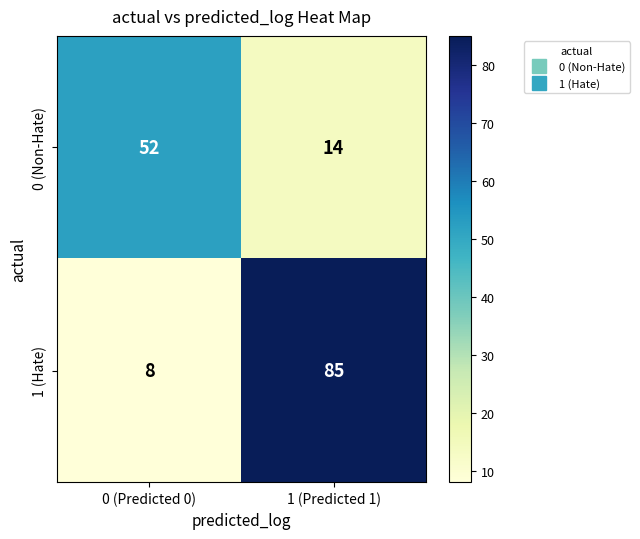

Reading left to right, what are all the values shown in this chart?

0 (Non-Hate): 52	14
1 (Hate): 8	85